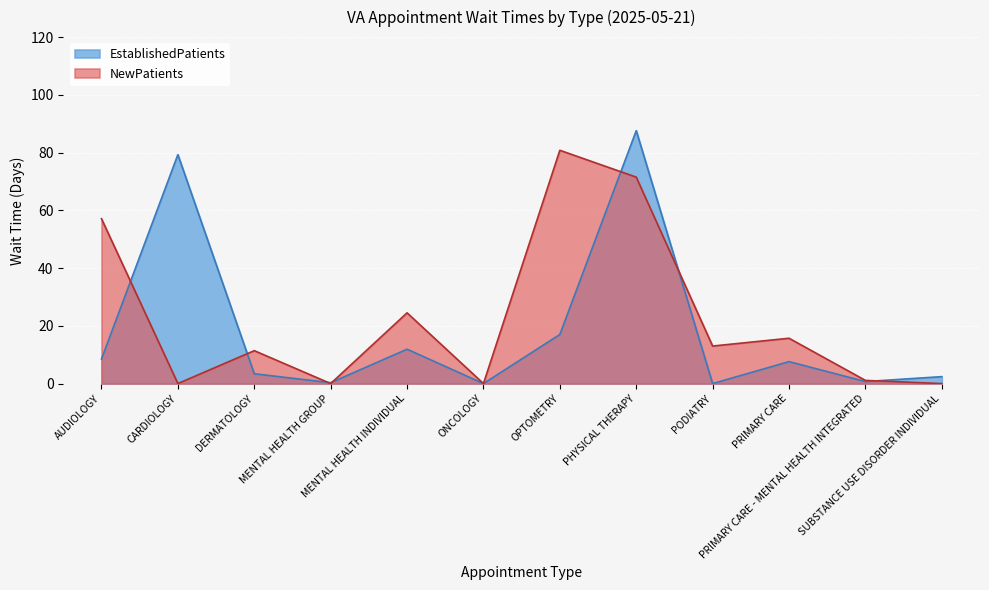

What is the difference between the NewPatients values at DERMATOLOGY and OPTOMETRY?

69.4